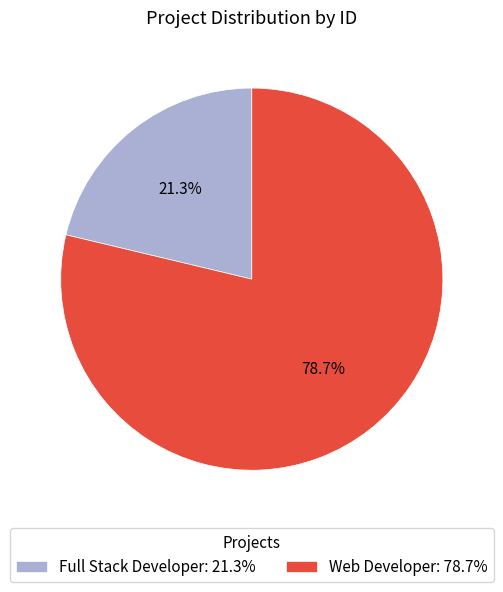

Which has a higher value, Full Stack Developer or Web Developer?

Web Developer